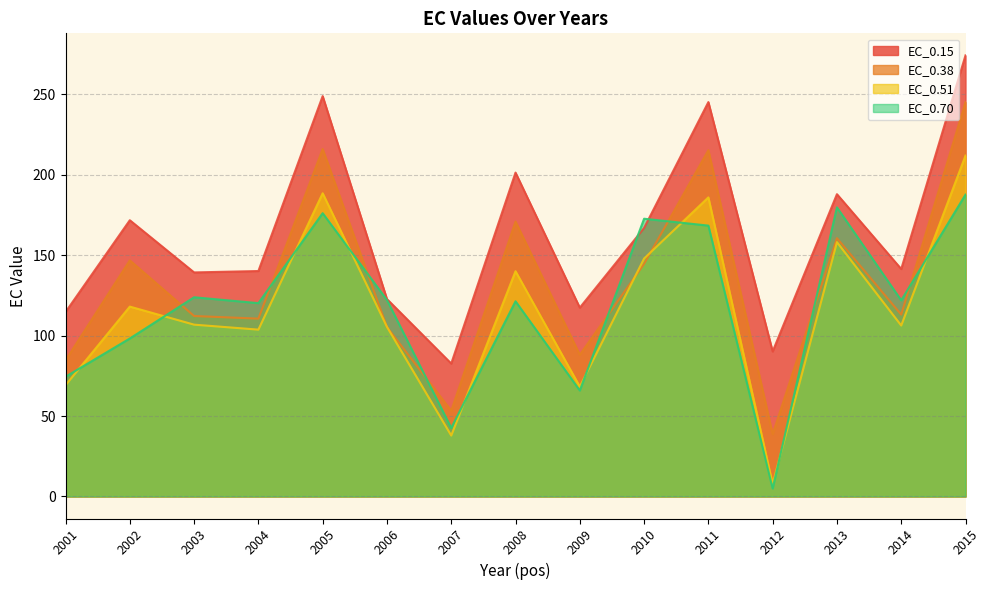

How many data points in EC_0.51 are less than 106?

6